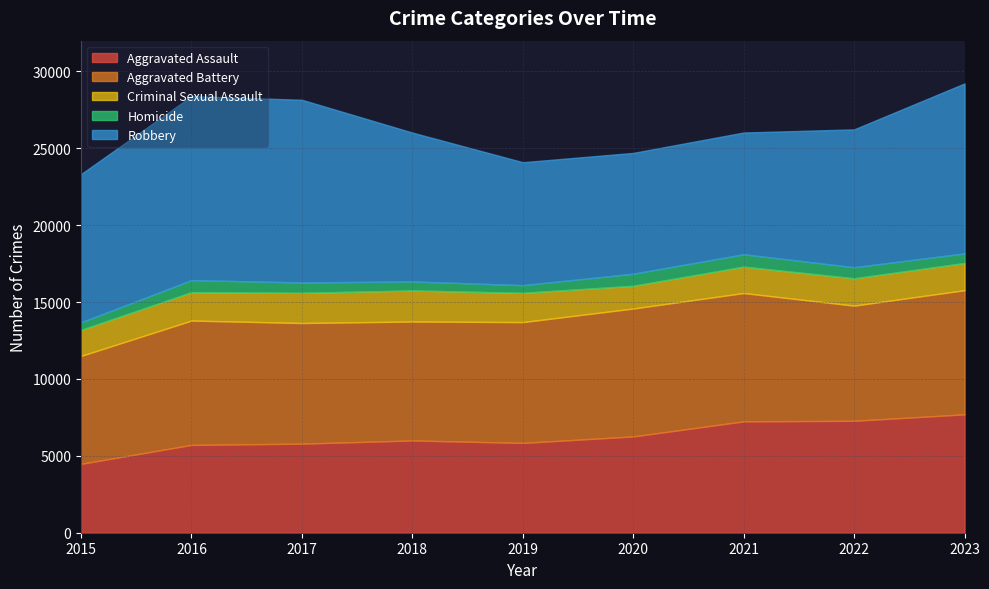

What is the difference between the maximum and minimum values in the Homicide series?

308